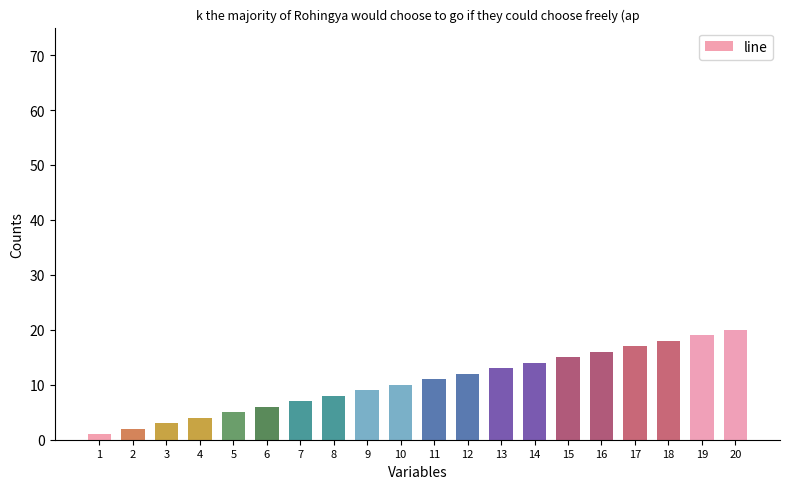

What is the change in value from 5 to 20?

+15